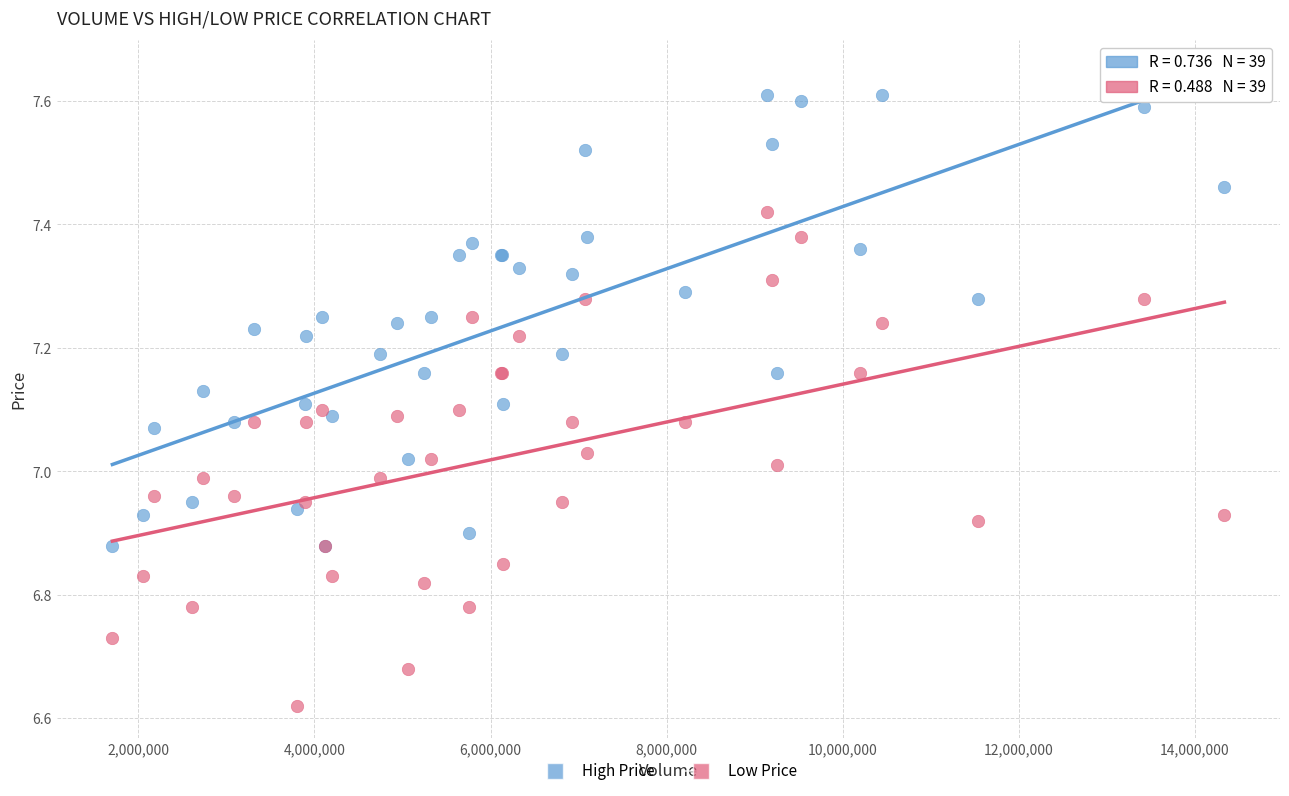

What are all the series names shown in the legend?

High Price, Low Price